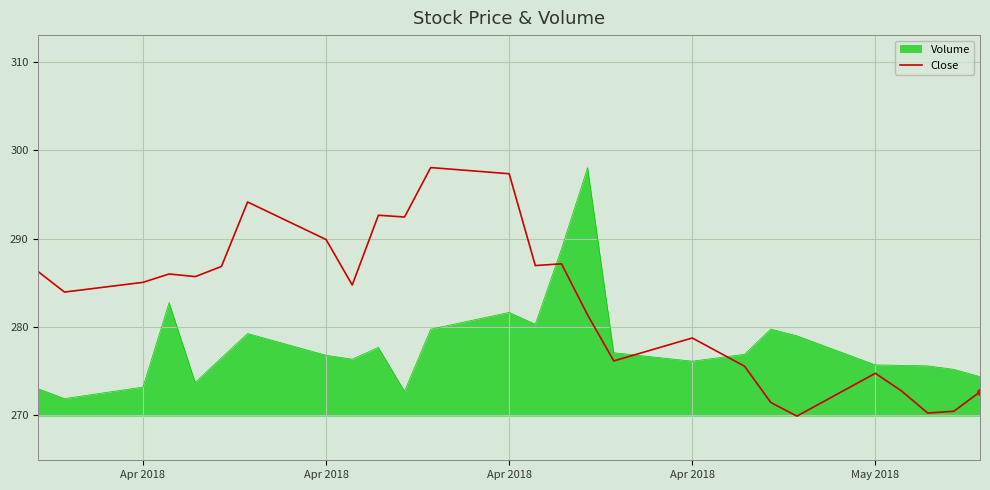

What is the maximum value for Volume?

298.0